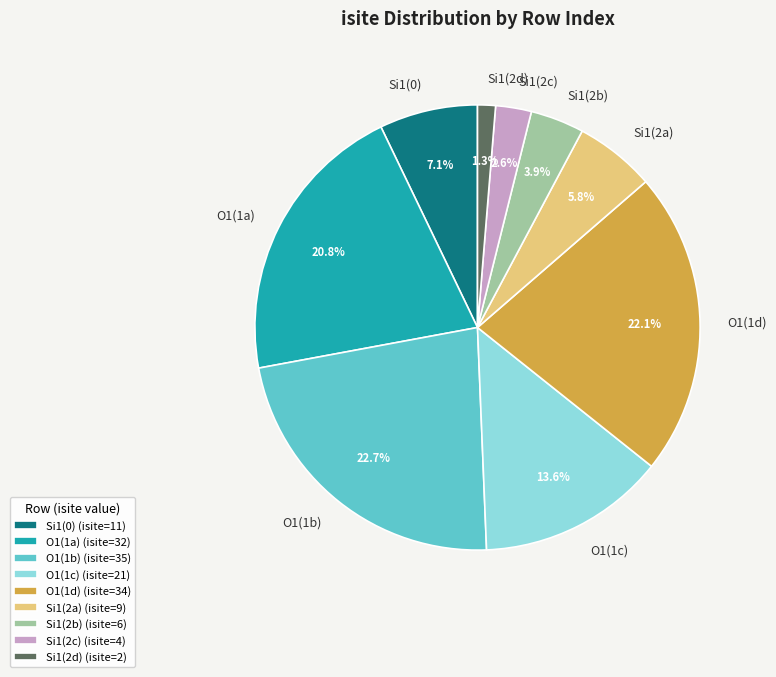

Is there a majority slice in this chart?

No